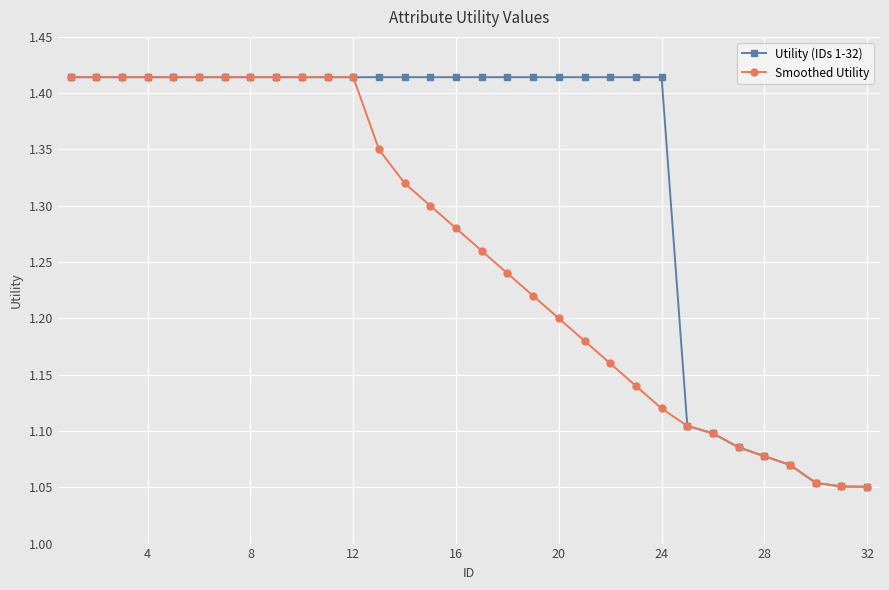

Which series has the largest total across all categories?

Utility (IDs 1-32)